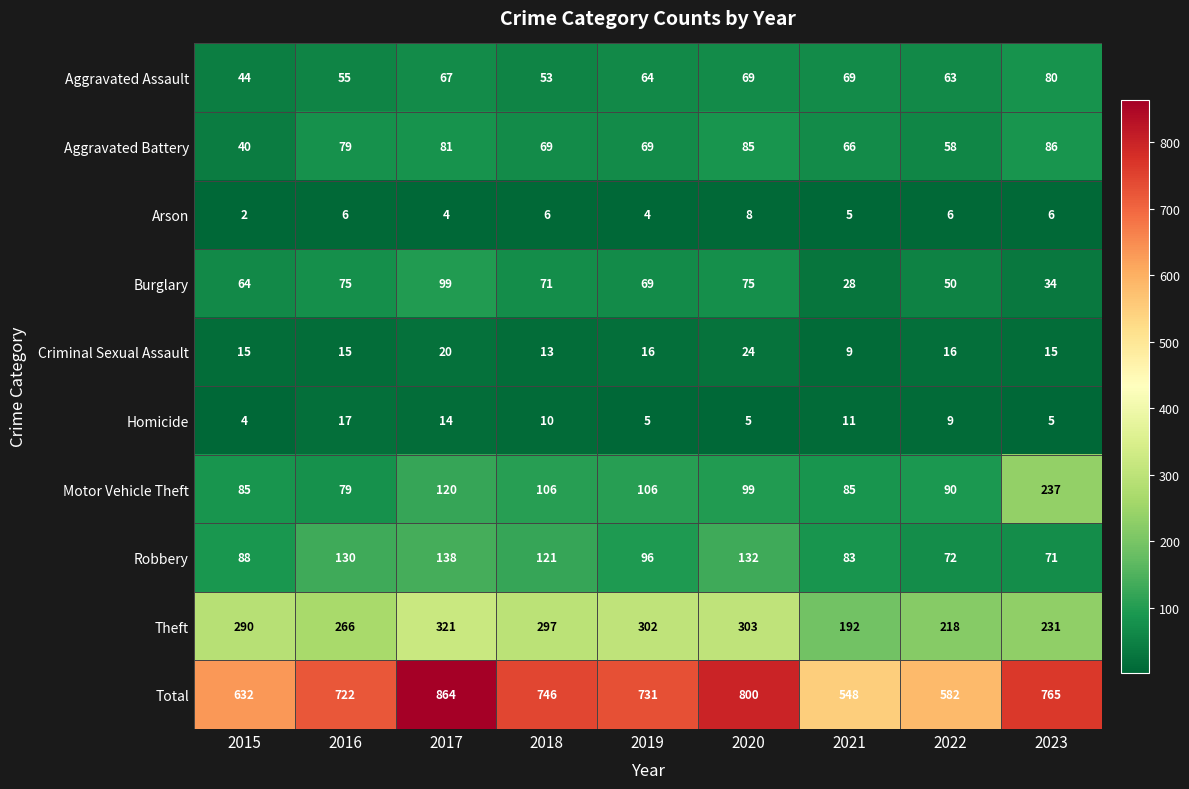

How many distinct data groups are displayed?

10